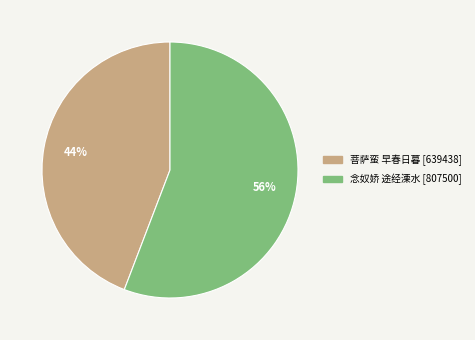

To the nearest percent, what is the average slice percentage?

50%